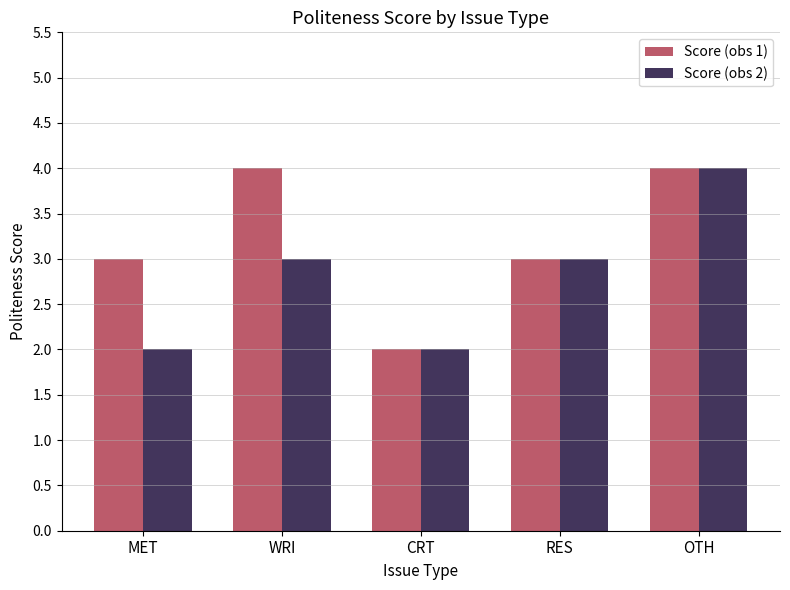

What is the spread (max minus min) of values at MET?

1